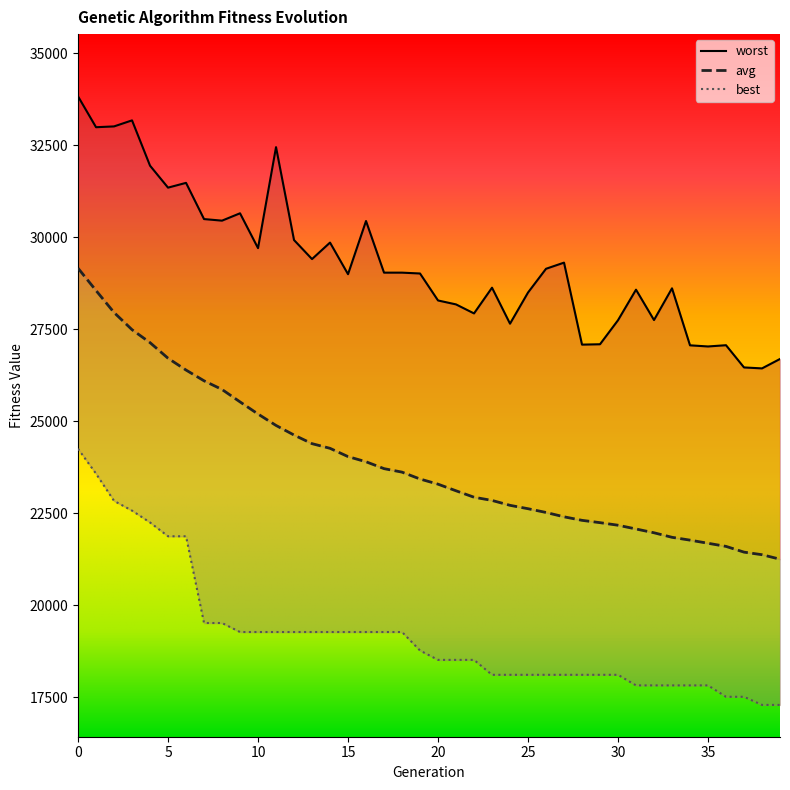

What is the difference between the maximum and minimum values in the avg series?

7908